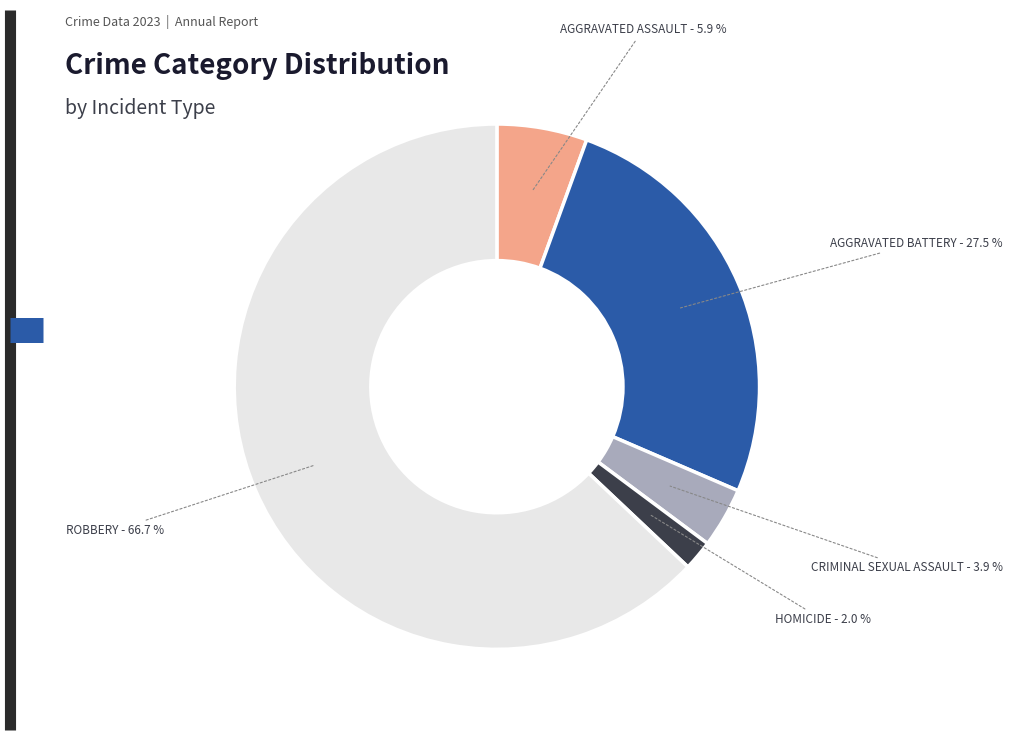

How many segments does this pie chart have?

5